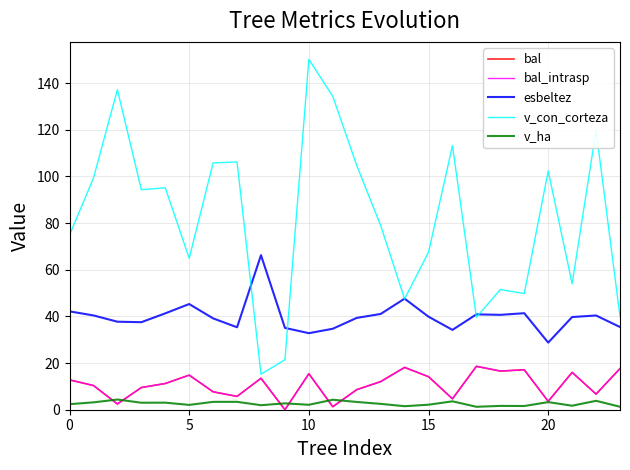

Does the chart display data point markers on the line(s)?

No